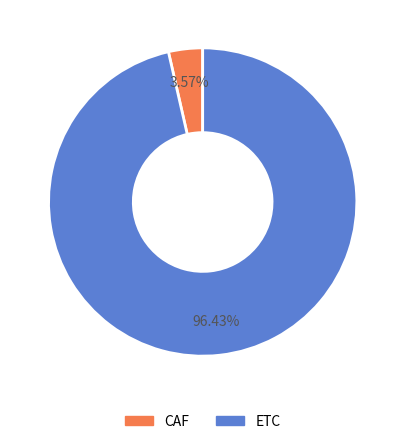

To the nearest percent, what portion does CAF represent?

4%